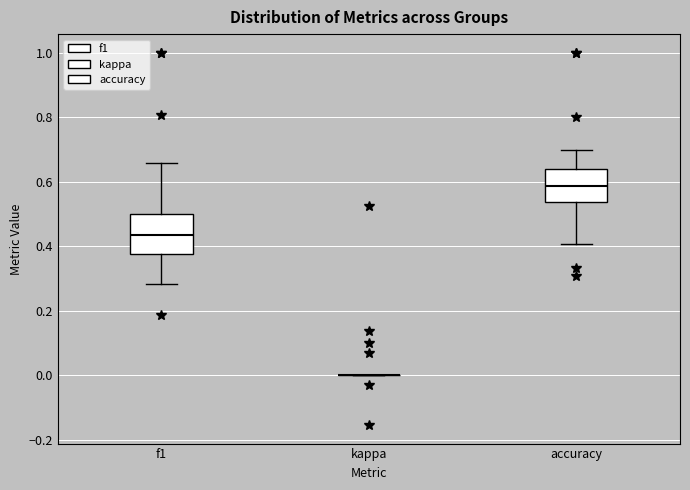

Which box is the tallest, from its lower edge to its upper edge?

f1